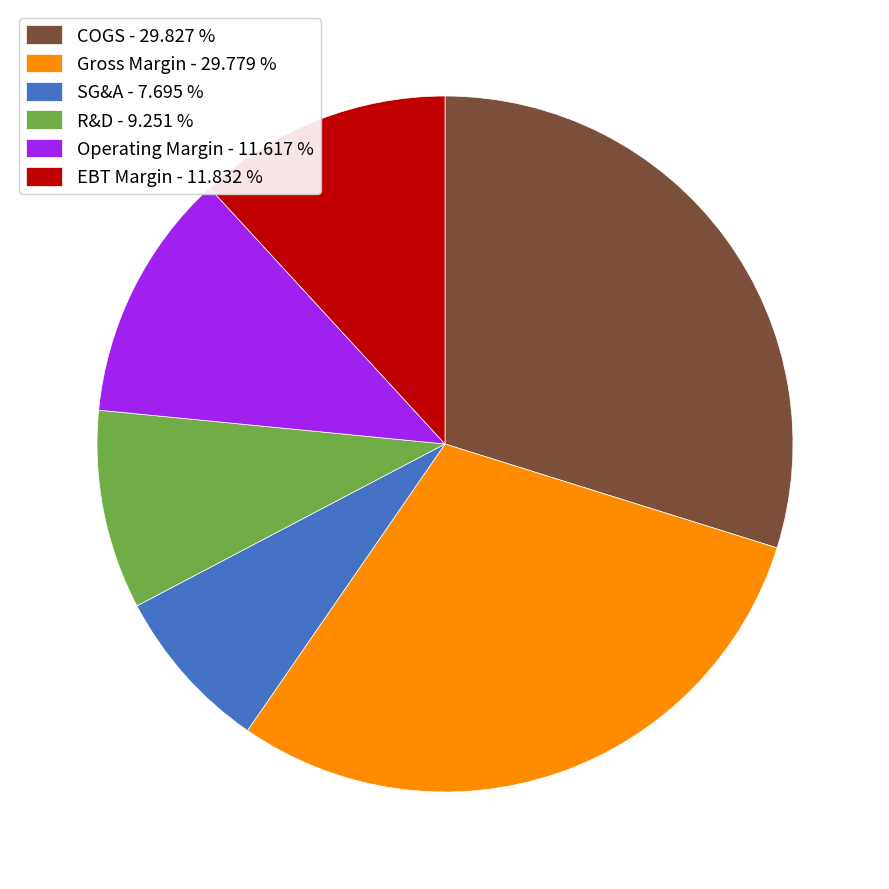

Is the sum of COGS and EBT Margin greater than half?

No